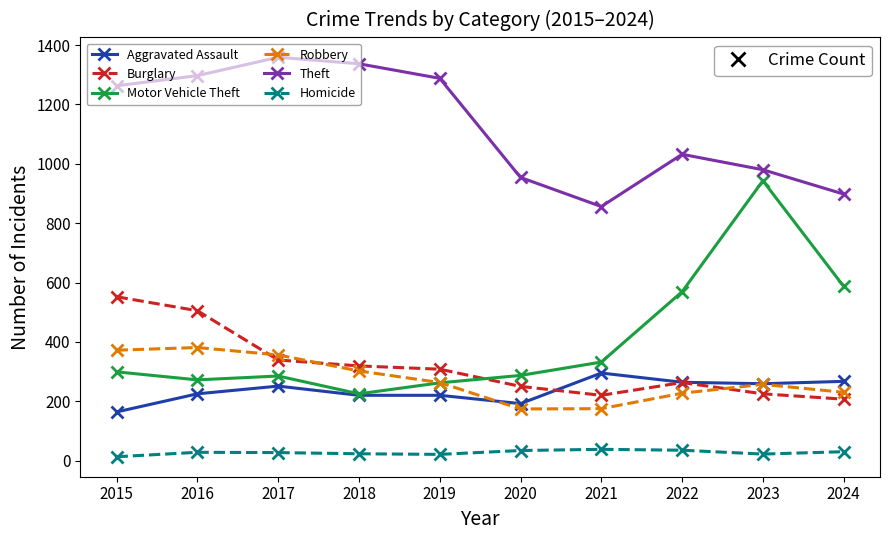

What value does the Motor Vehicle Theft series have at 2024?

587